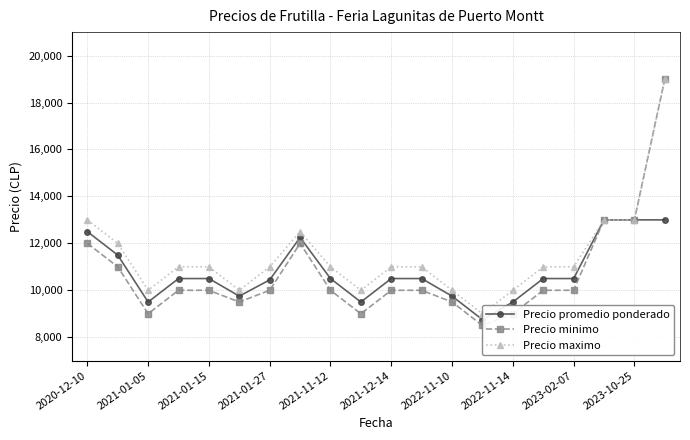

True or false: Precio minimo and Precio promedio ponderado cross at least once.

False